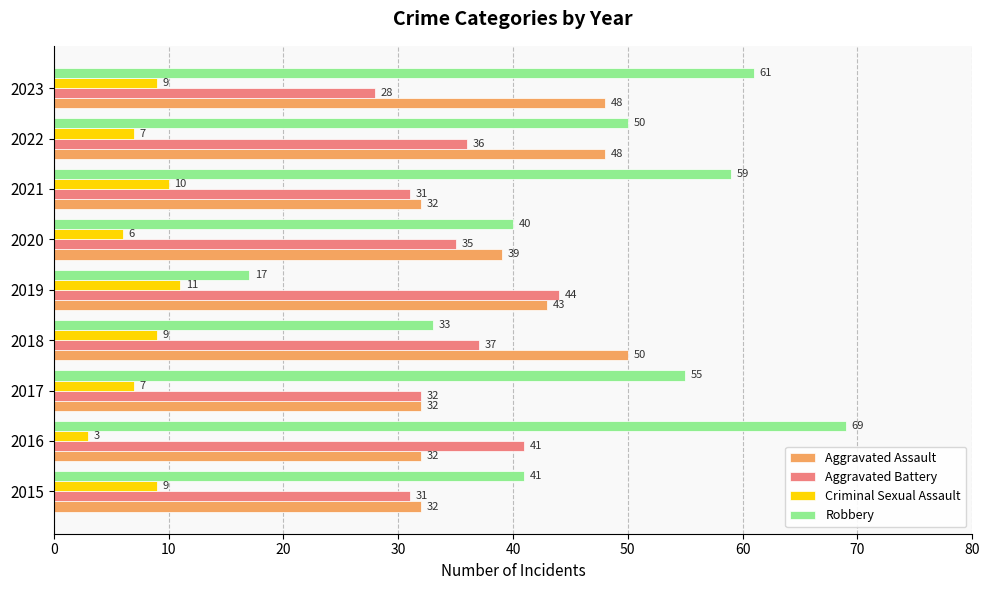

Which series has the widest spread of values?

Robbery